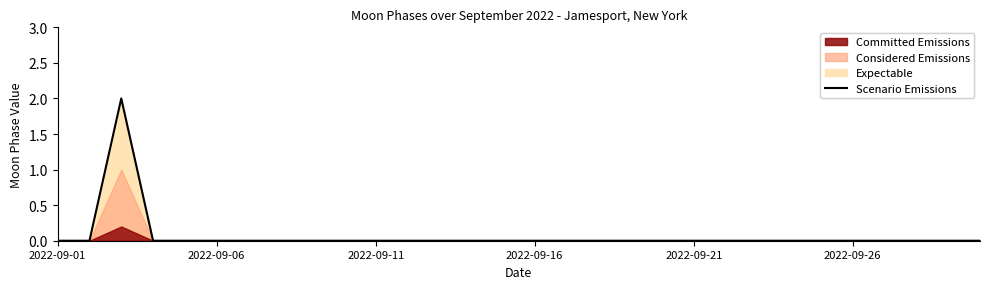

Between 9 and 16, which is larger?

9